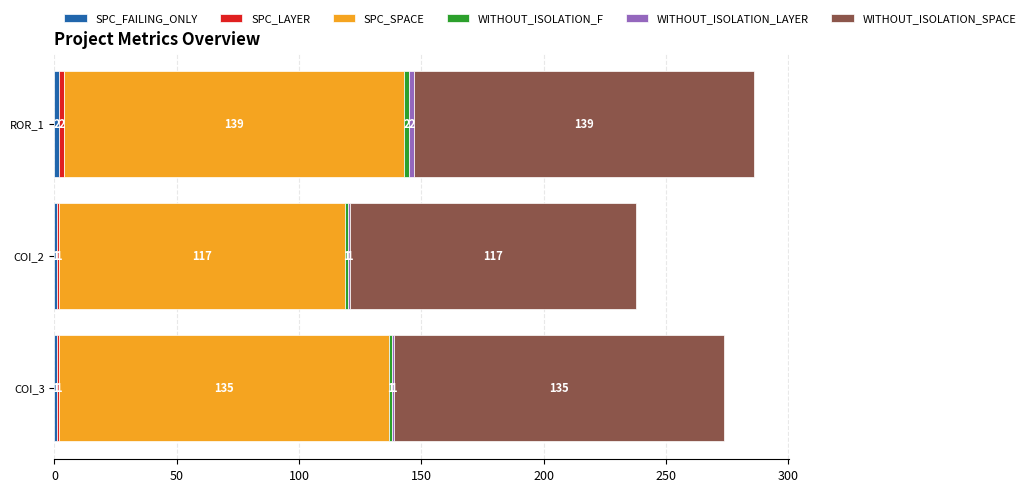

What is the total value across all series at ROR_1?

286